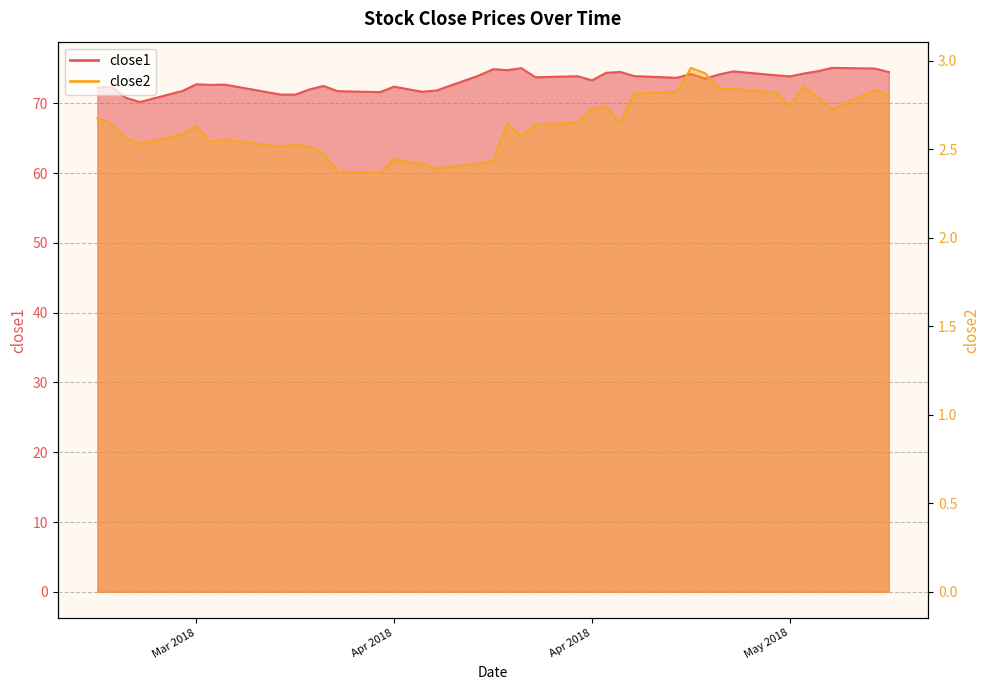

What is the sum of the close2 values at 2018-04-16 and 2018-04-06?

4.8